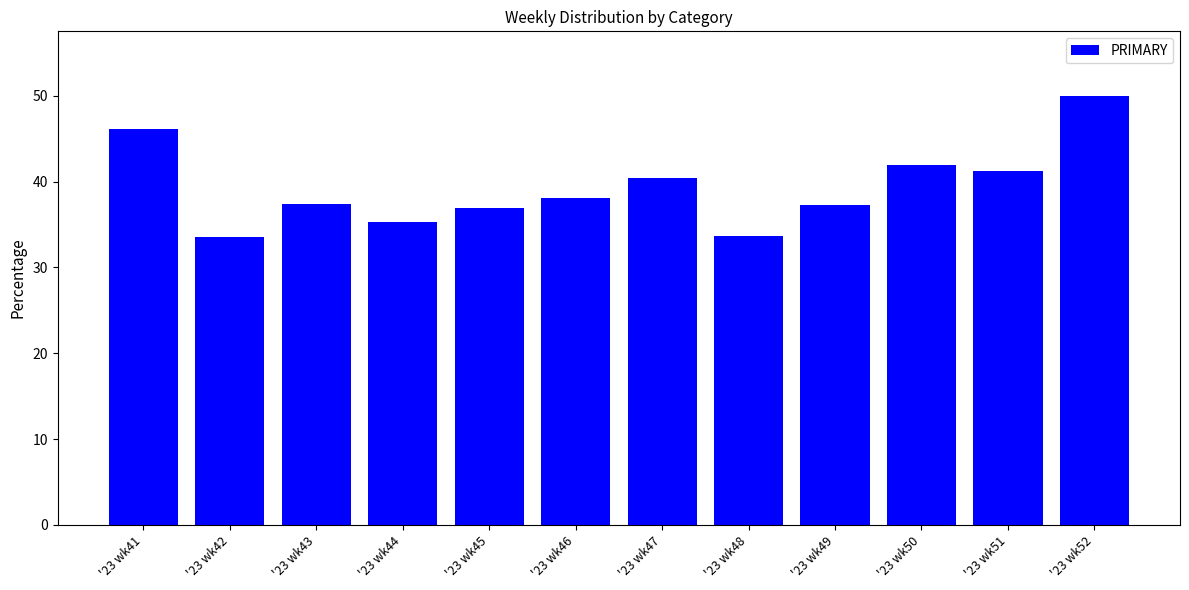

The chart shows a value of 37.3 at '23 wk49. True or false?

True